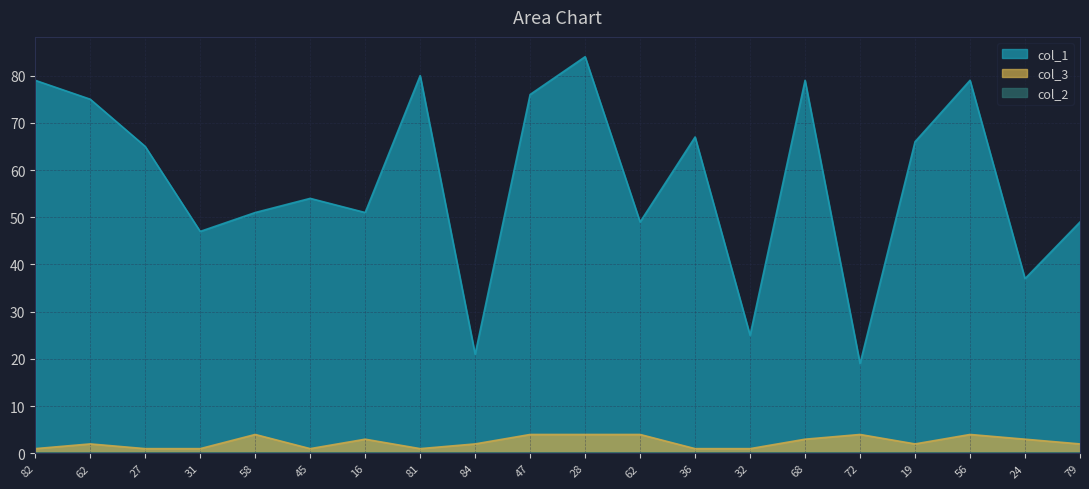

How many values in the col_3 series are below 2?

7